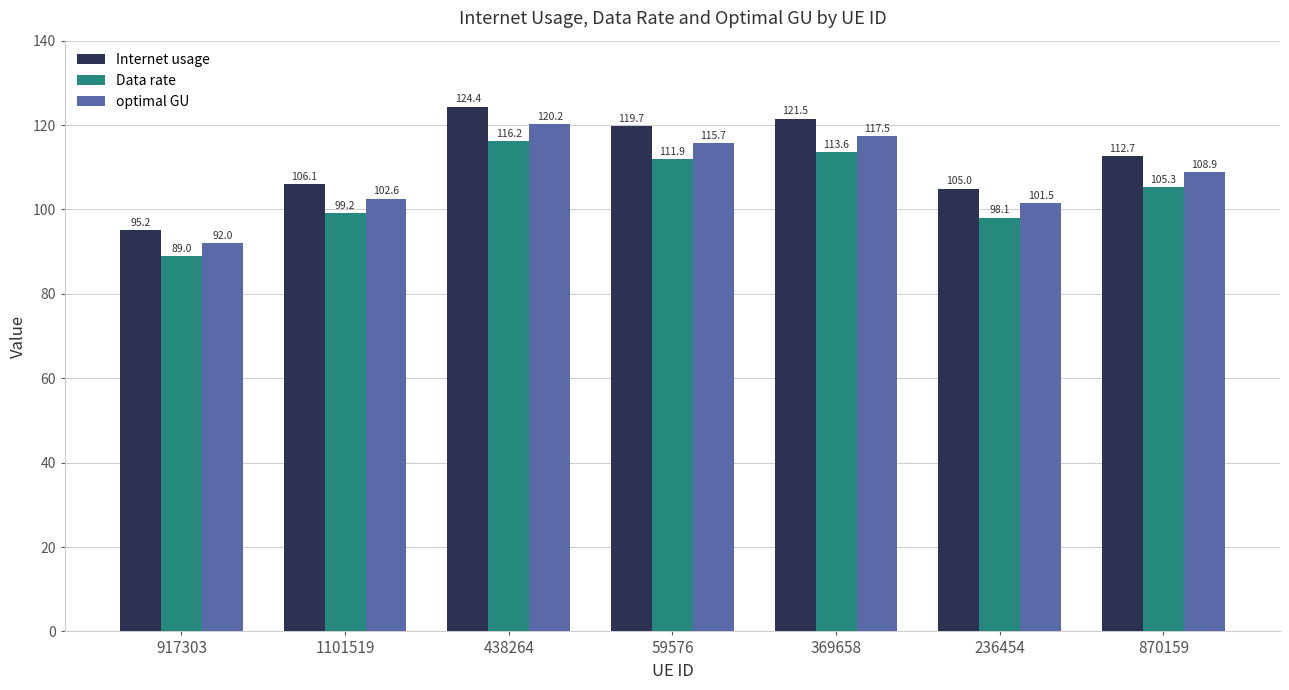

Which series has the largest total across all categories?

Internet usage